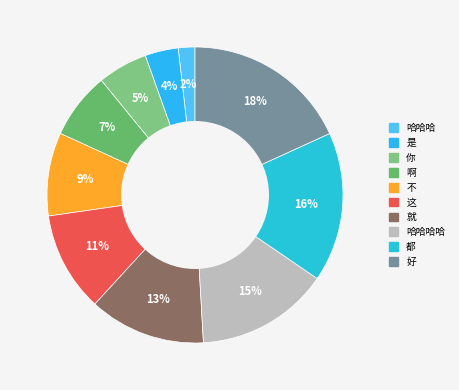

Count the number of slices in the pie.

10